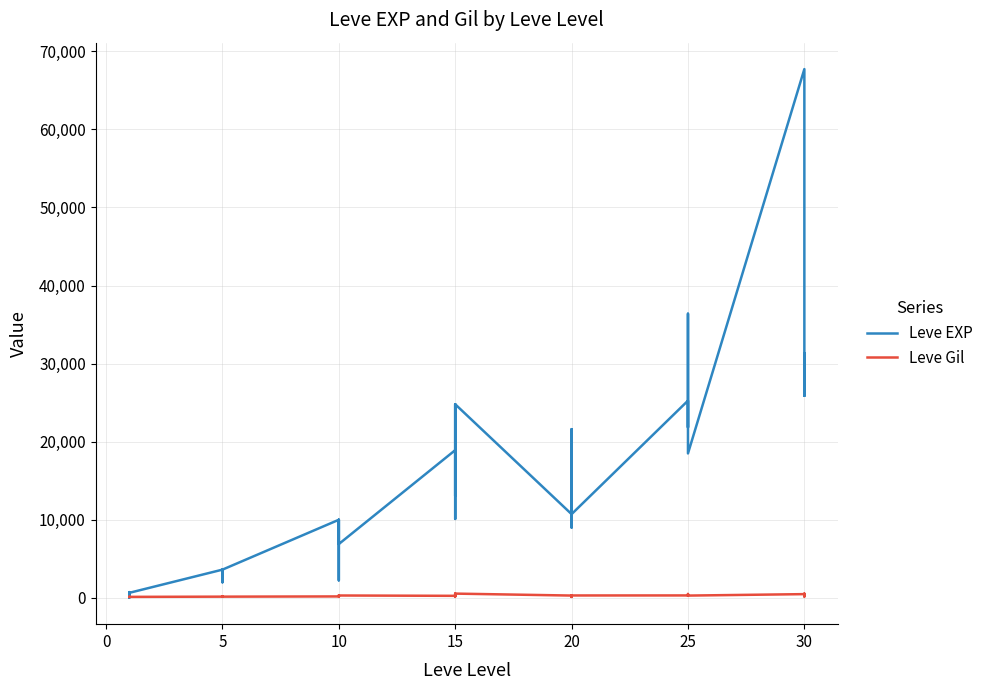

After their last crossing, which series has the higher values: Leve EXP or Leve Gil?

Leve EXP